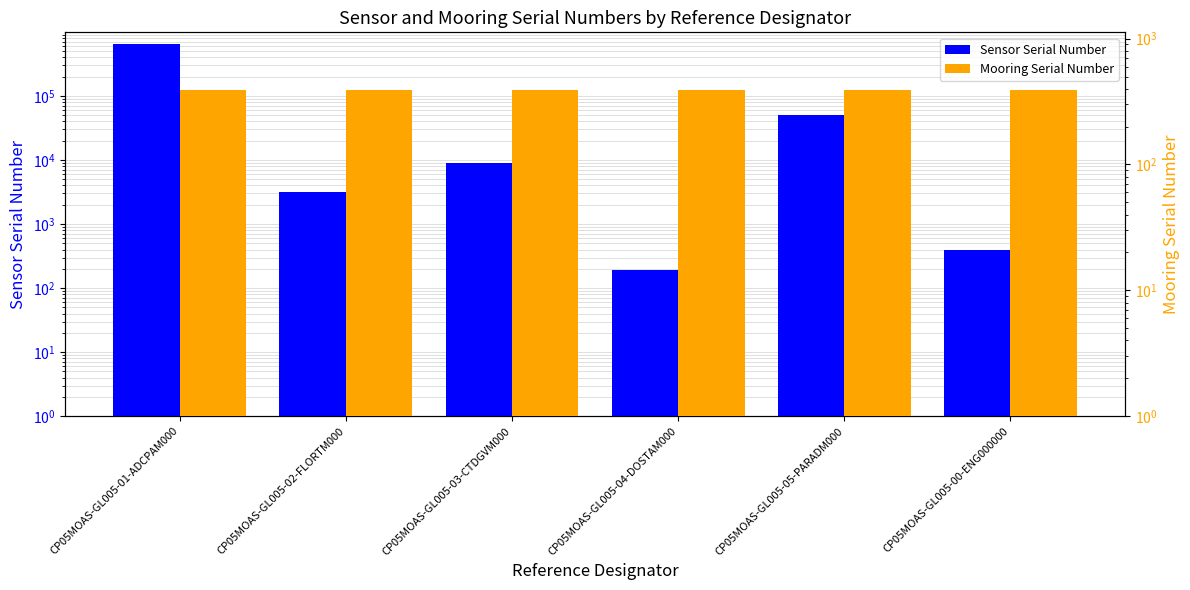

What is the total value across all series at CP05MOAS-GL005-04-DOSTAM000?

580